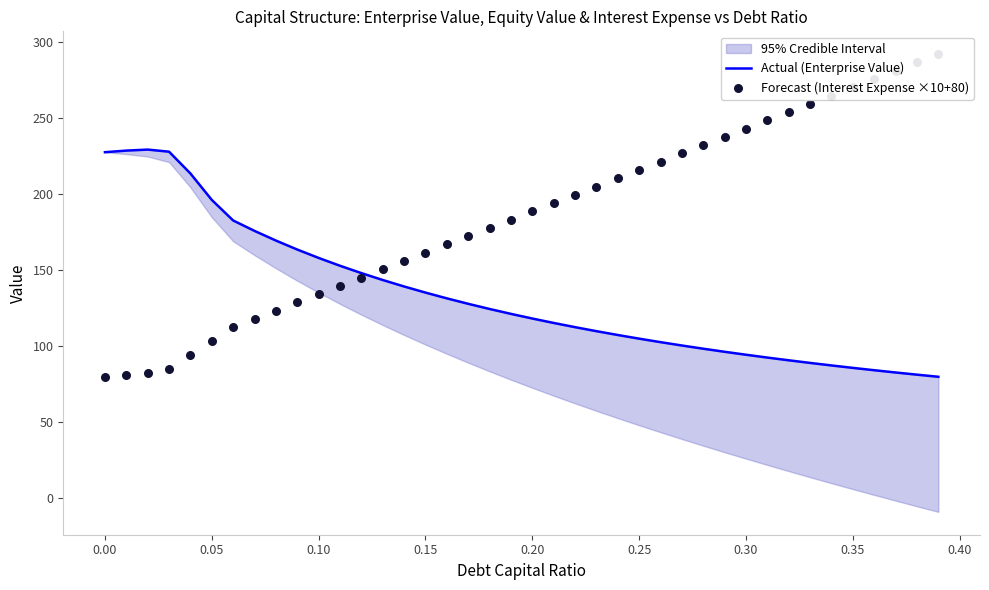

Is the value of Actual (Enterprise Value) at 17 greater than the value of Forecast (Interest Expense ×10+80) at 17?

No